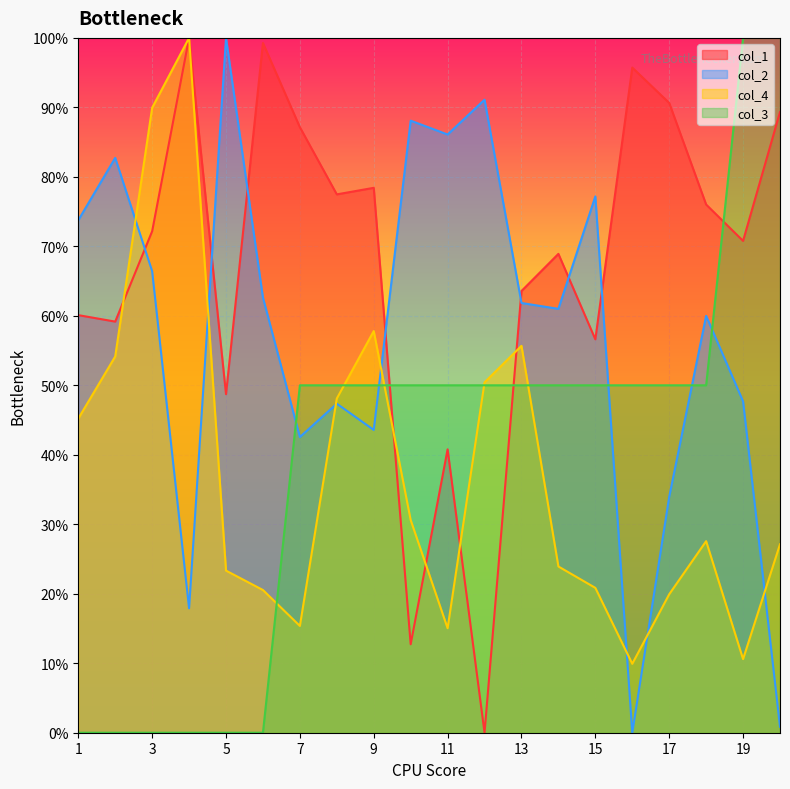

Which category has the lowest value in the col_1 series?

12